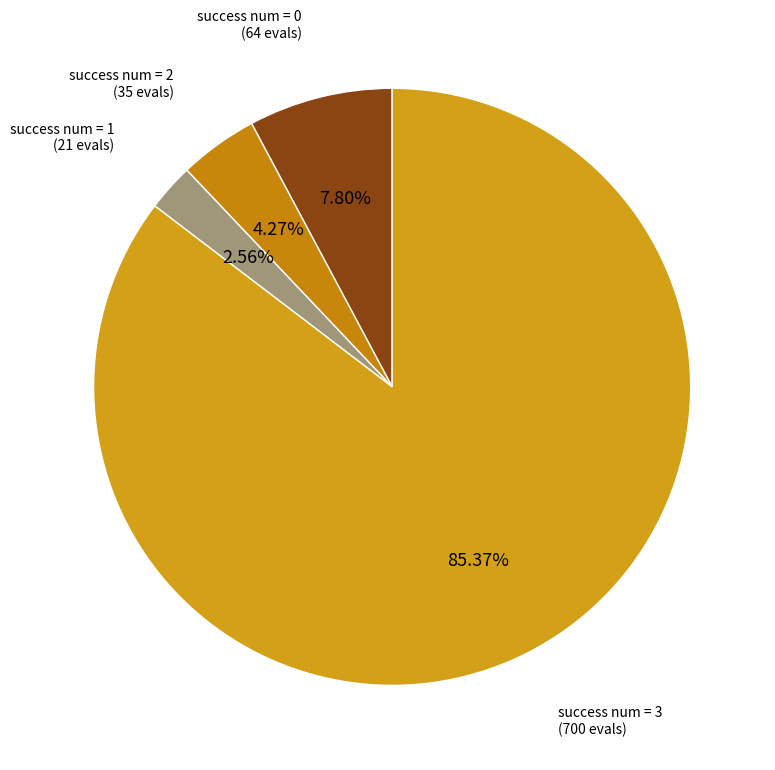

Rank the categories by value from lowest to highest.

success num = 1 (21 evals), success num = 2 (35 evals), success num = 0 (64 evals), success num = 3 (700 evals)